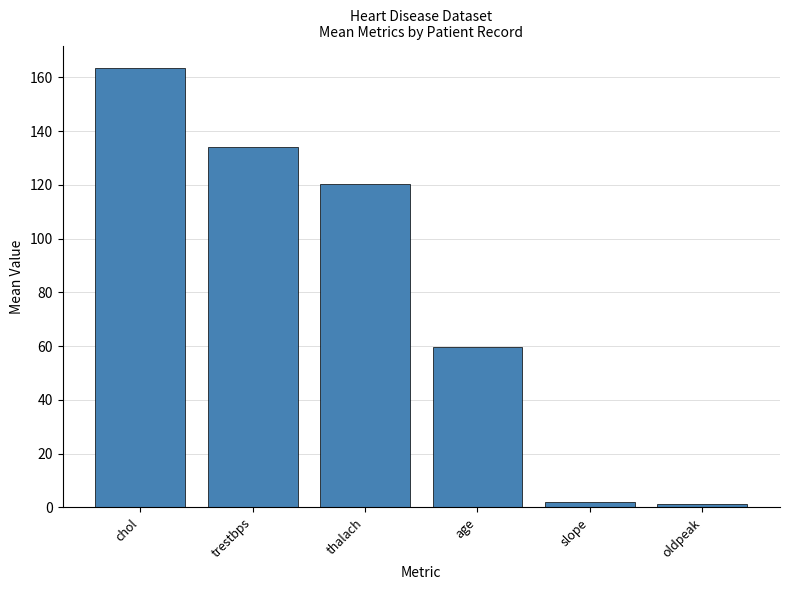

Reading left to right, list all the values displayed in this chart.

163.6	133.9	120.5	59.7	2.1	1.2